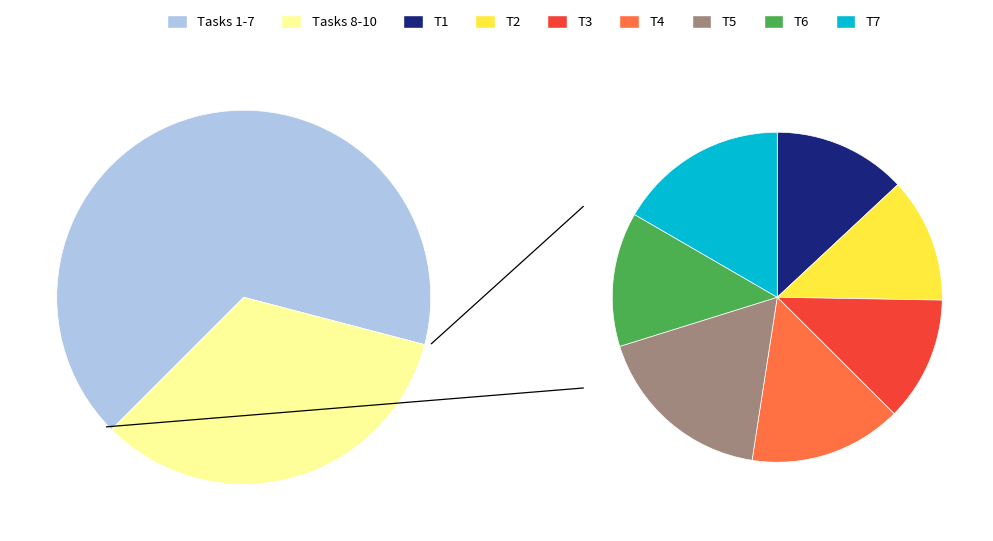

To the nearest percent, what portion does 3 represent?

13%